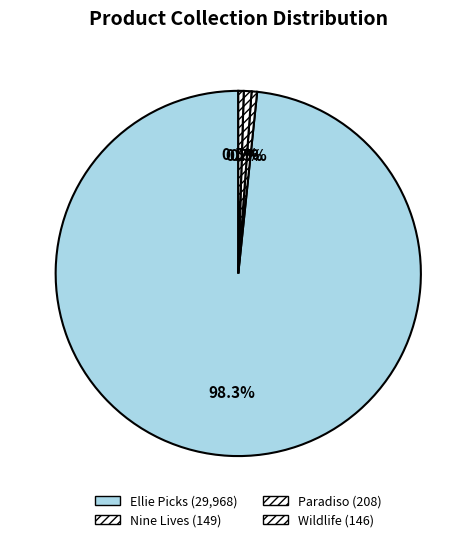

Which category has the smallest portion of the pie?

Wildlife - 2 Items